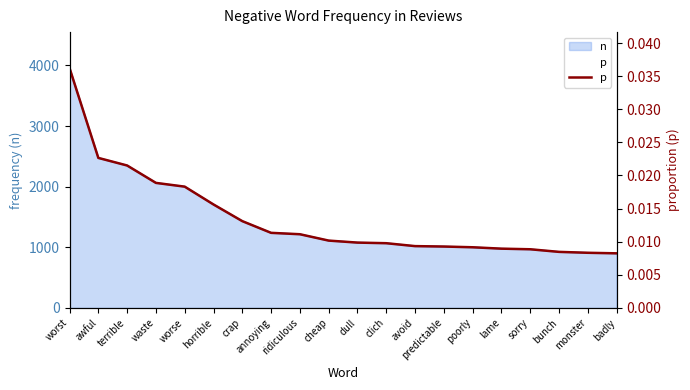

The chart shows a value of 0.0 at monster. True or false?

False